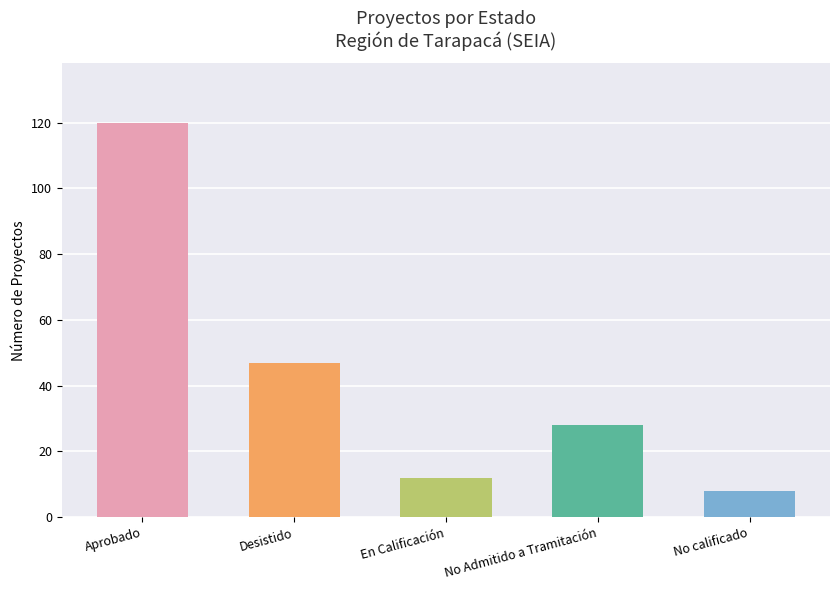

At which category does the chart reach its minimum across all series?

No calificado